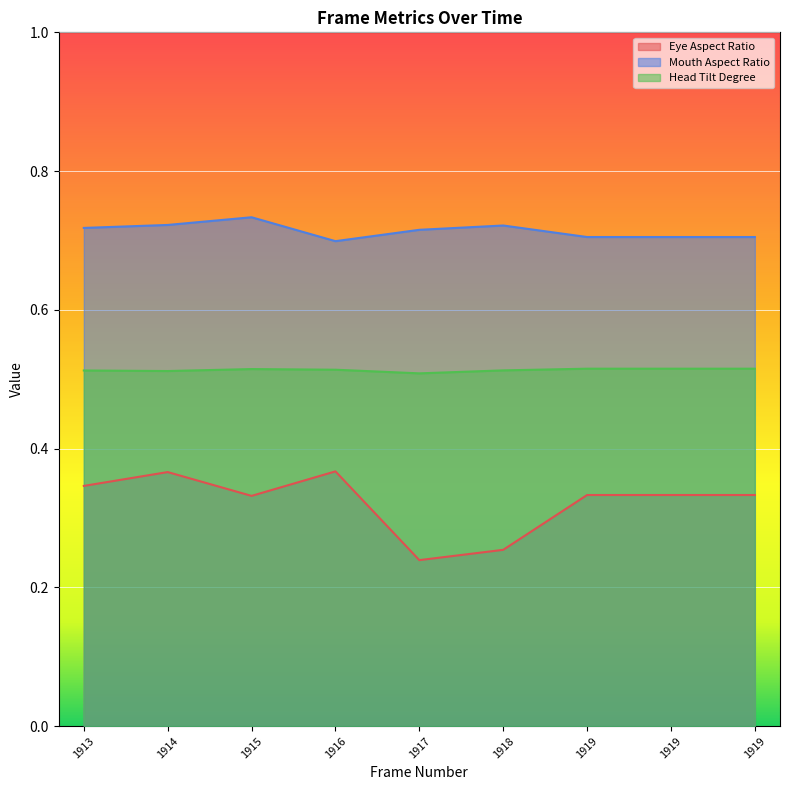

Which series changed the most between 1913 and 1919?

Eye Aspect Ratio